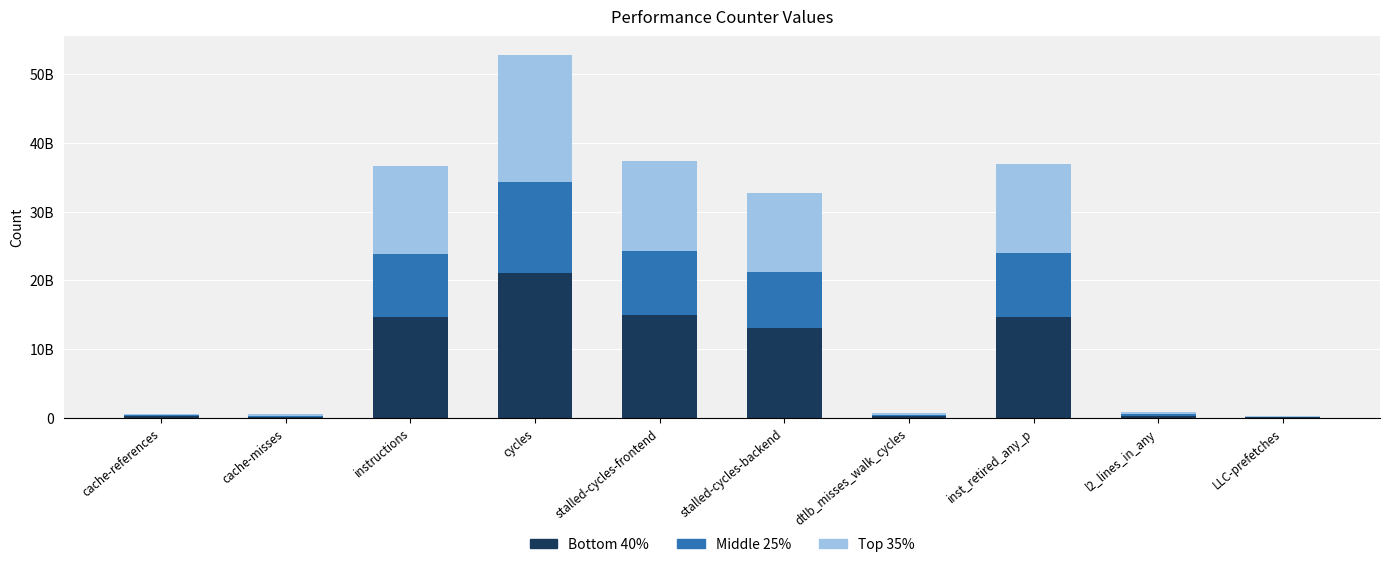

What is the approximate value of Bottom 40% at inst_retired_any_p?

14756413173.6